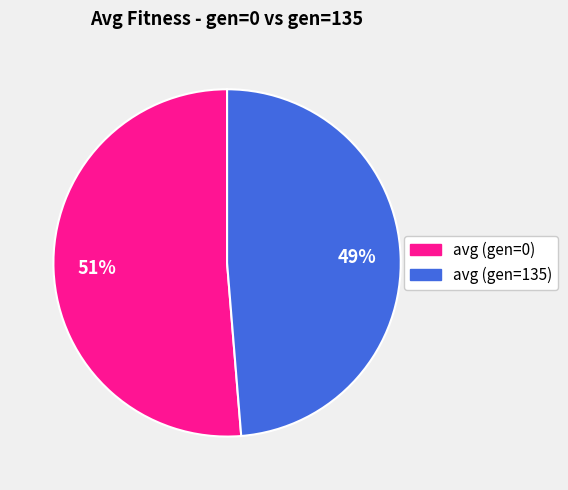

Which has a higher value, avg (gen=0) or avg (gen=135)?

avg (gen=0)